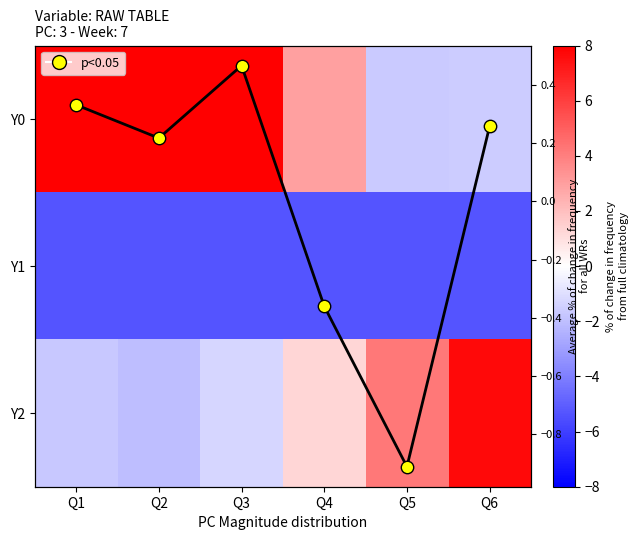

At which label does p<0.05 first exceed 0?

Q1